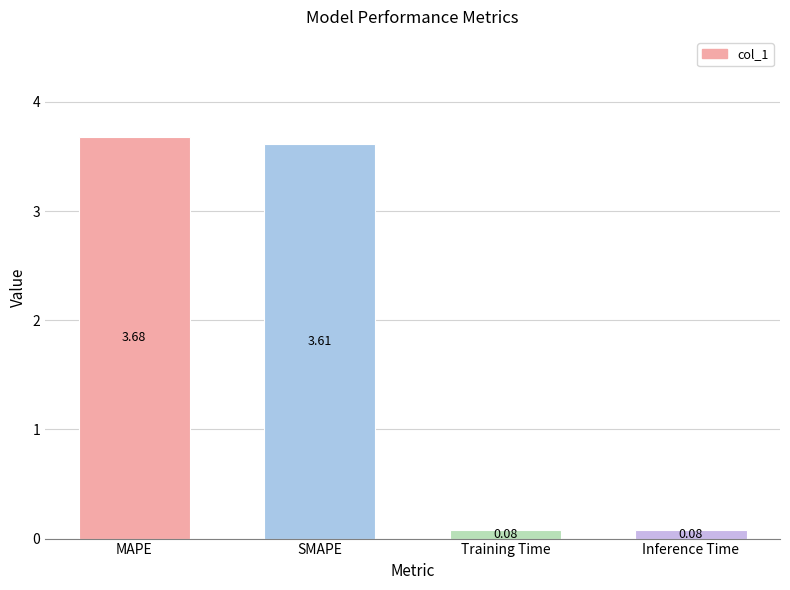

Which category has the highest value across all series?

MAPE